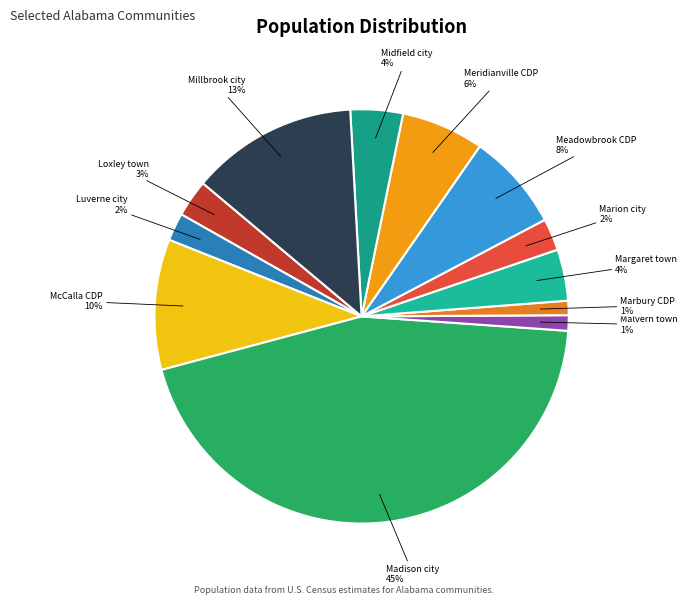

How many segments does this pie chart have?

12